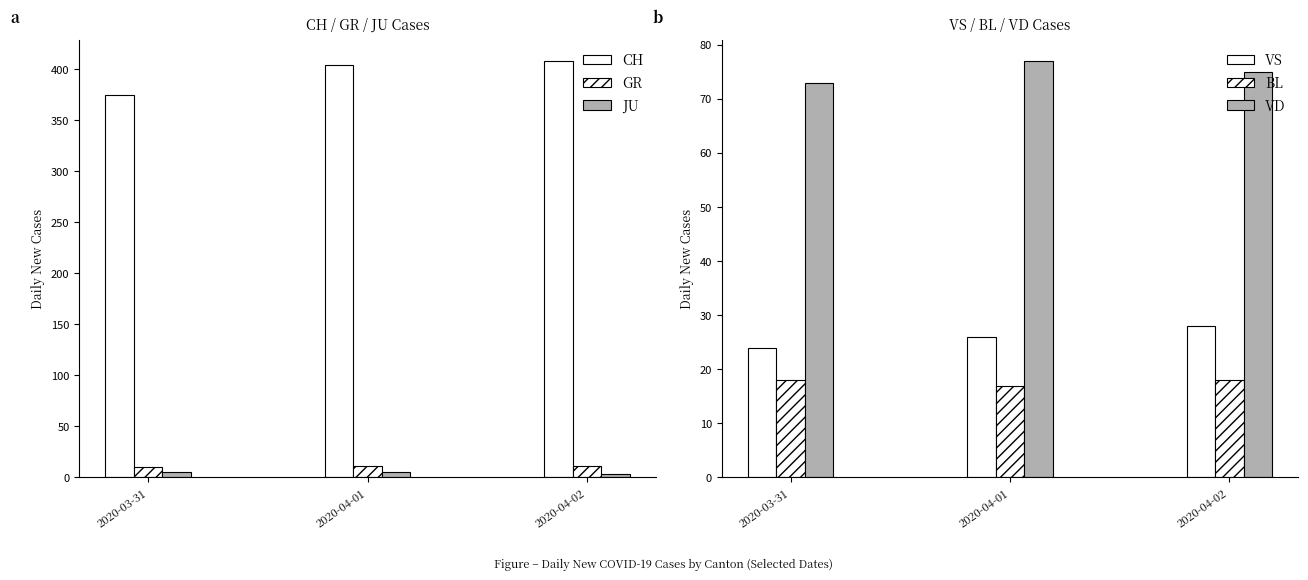

Between 2020-03-31 and 2020-04-01, which series saw the biggest shift?

CH